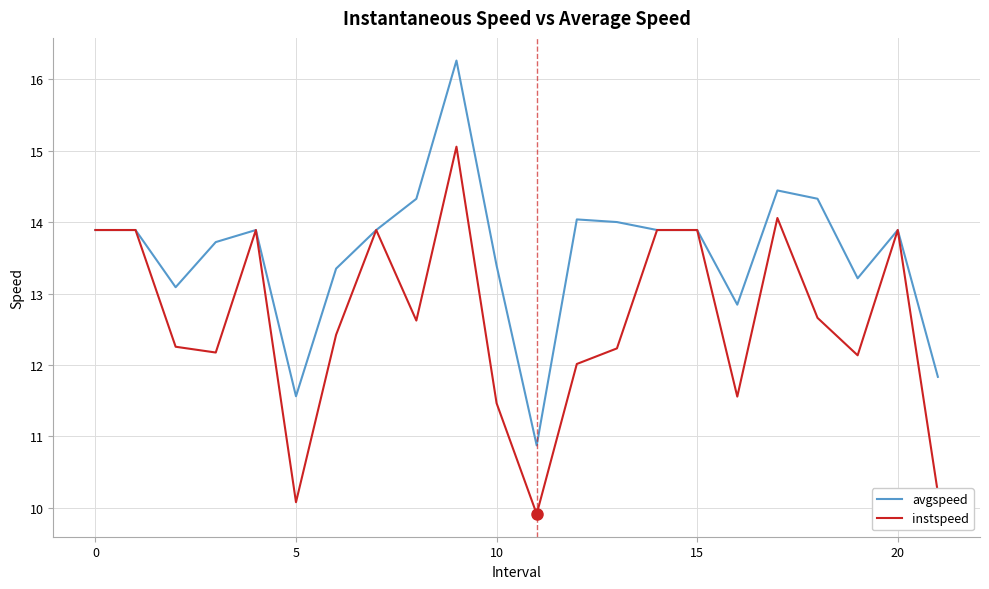

How many lines are shown in the chart?

2